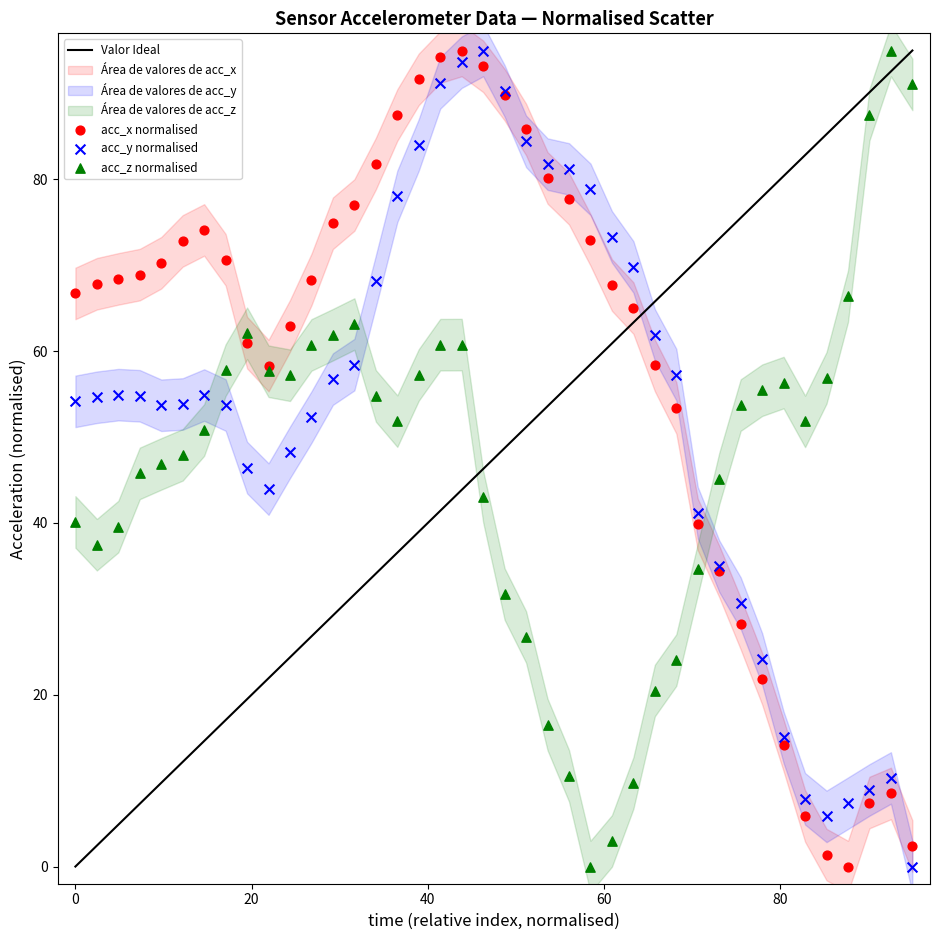

What is the X range (max minus min) for the scatter plot?

95.0